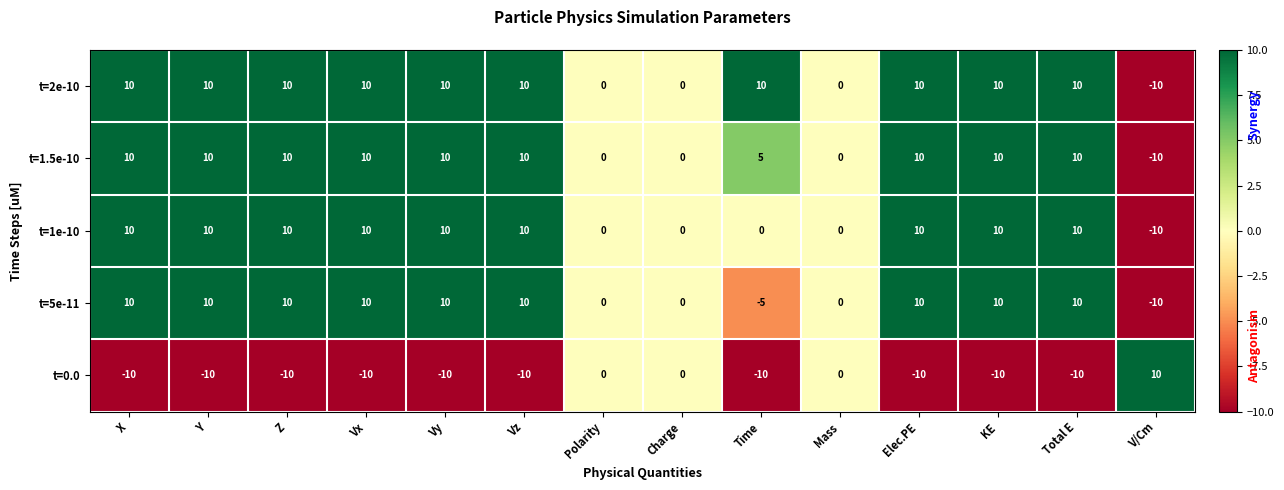

How many data points does each series have?

14